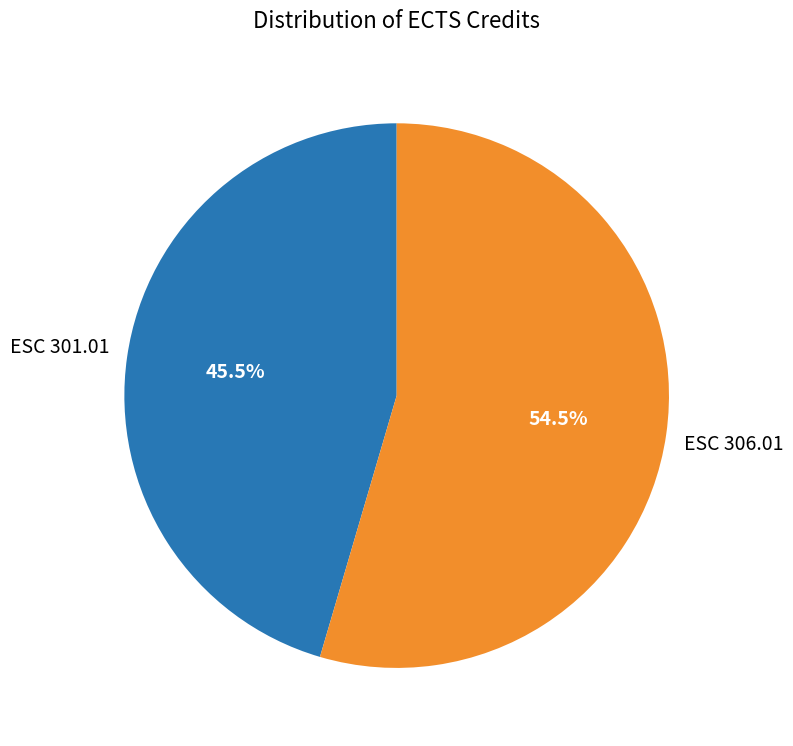

Which category accounts for the majority?

ESC 306.01